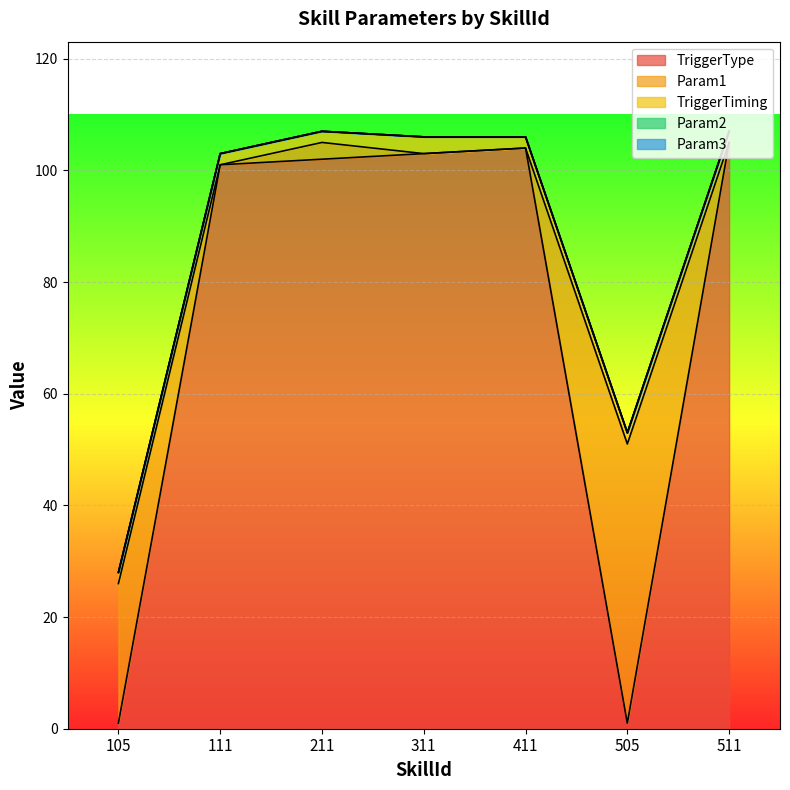

What is the maximum value shown in the chart?

105